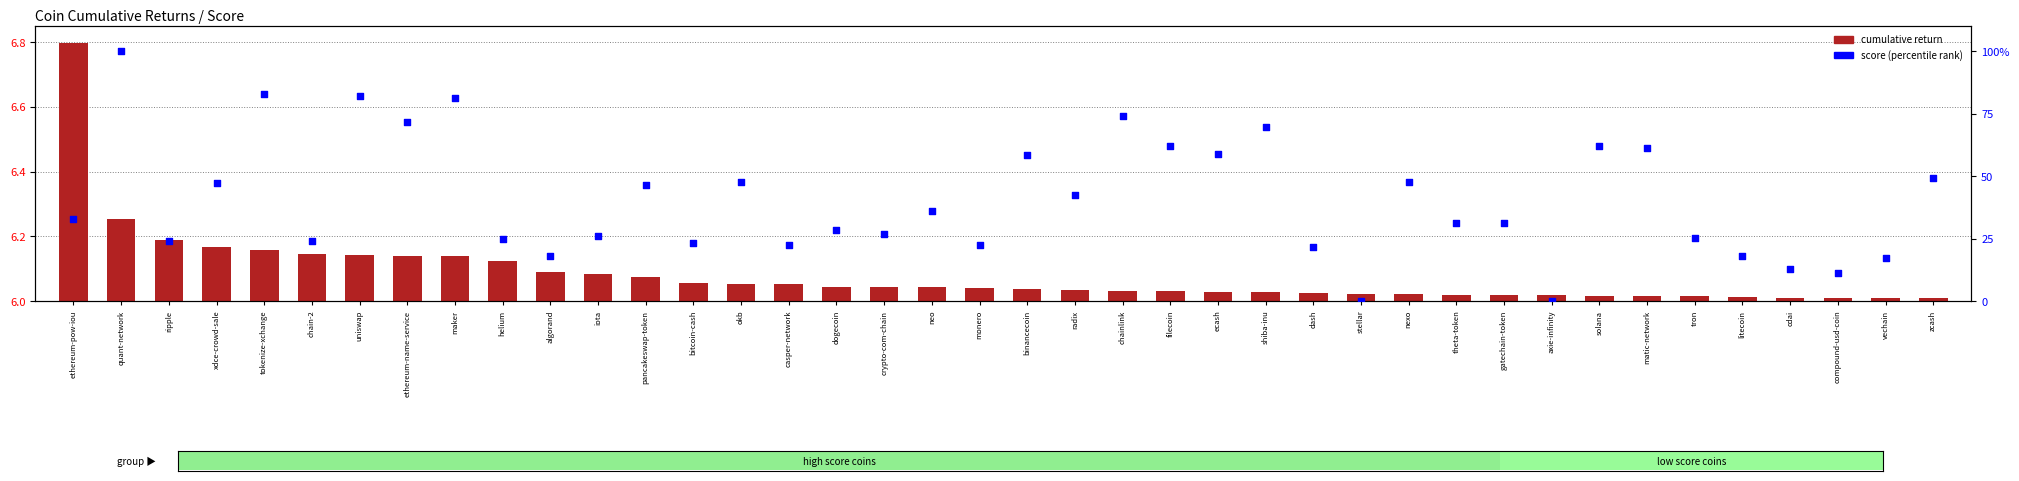

Which series has the largest total across all categories?

score (percentile)